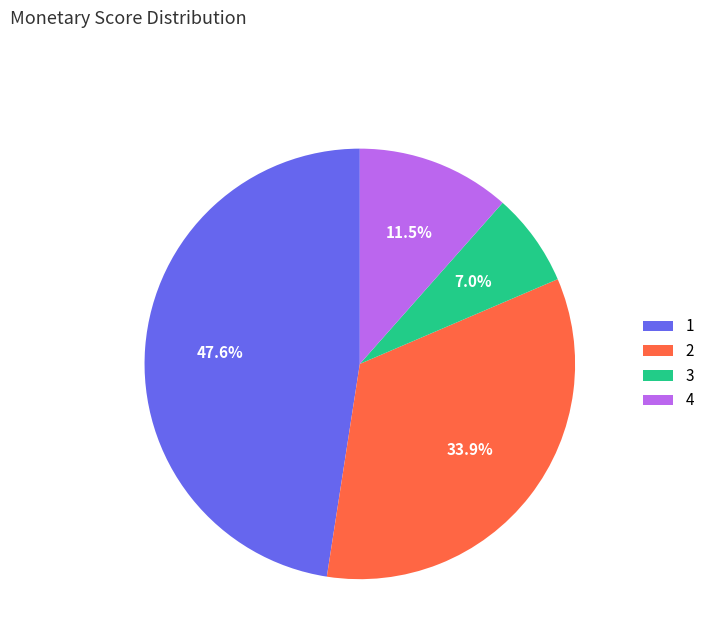

How many slices are in this pie chart?

4